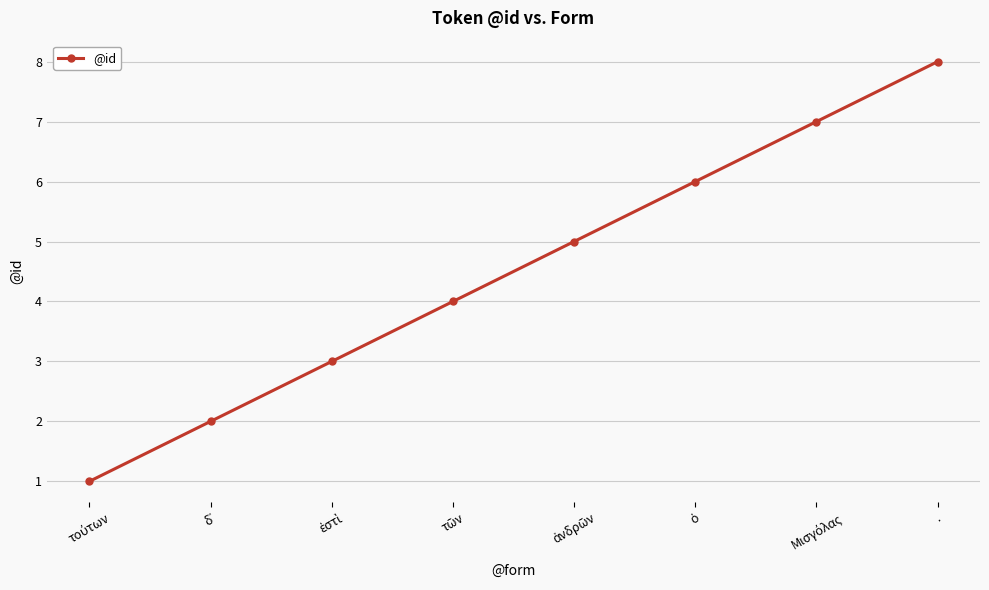

True or false: the data shows 8 at ..

True